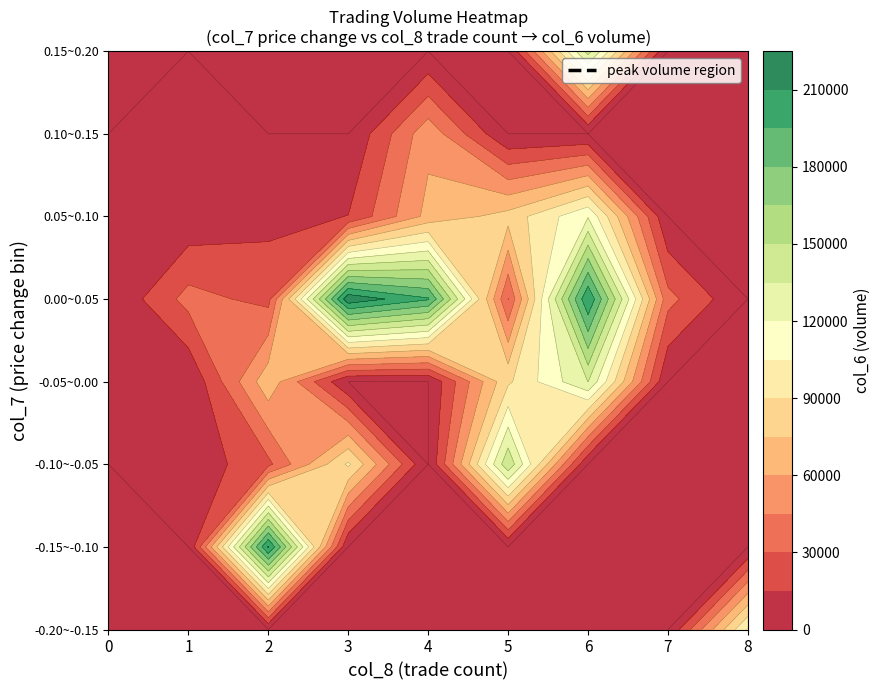

List the series in order of their peak value, lowest first.

0, 8, 1, 2, 4, 3, 7, 5, 6